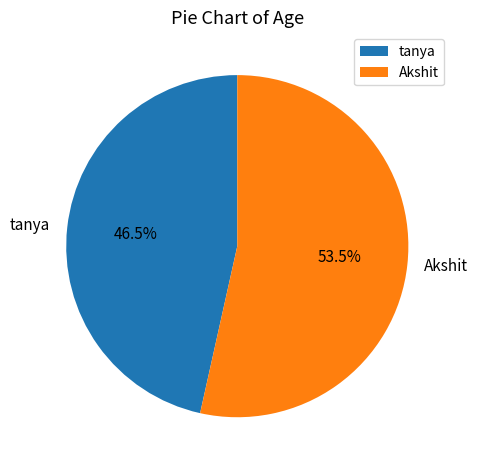

Rank the categories by value from lowest to highest.

tanya, Akshit